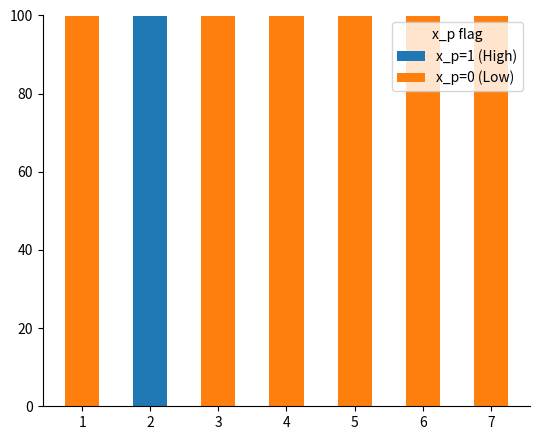

The value of x_p=1 (High) at 4 is -38. True or false?

False